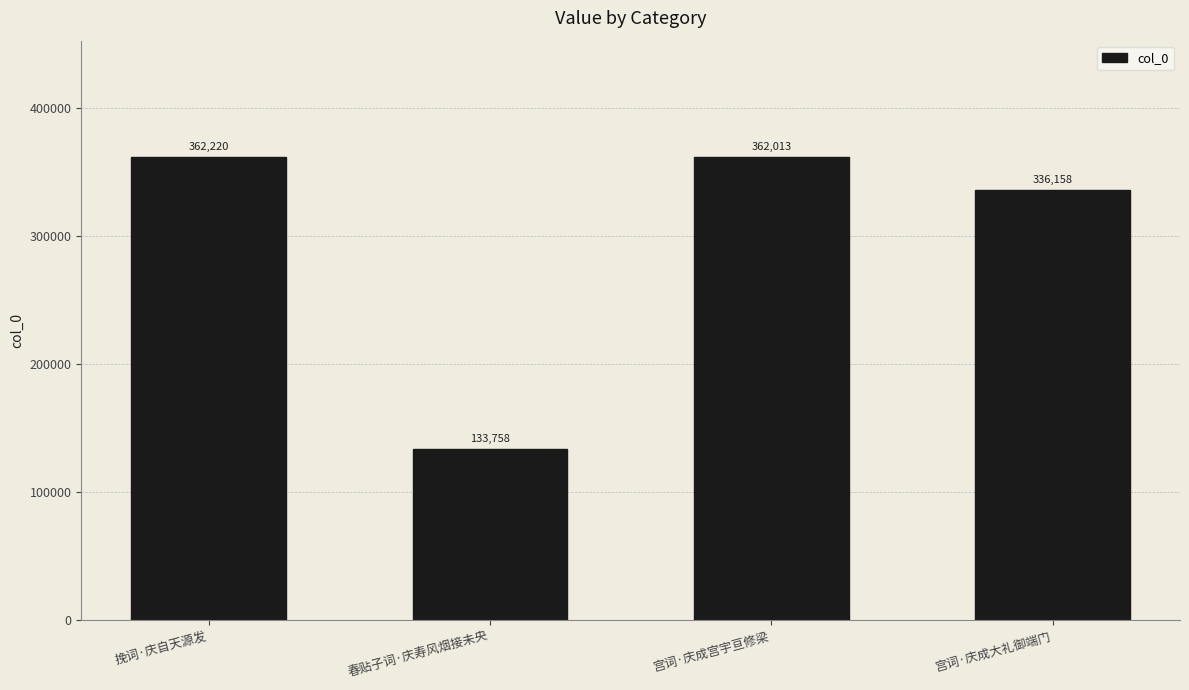

How many values are below 362013?

2